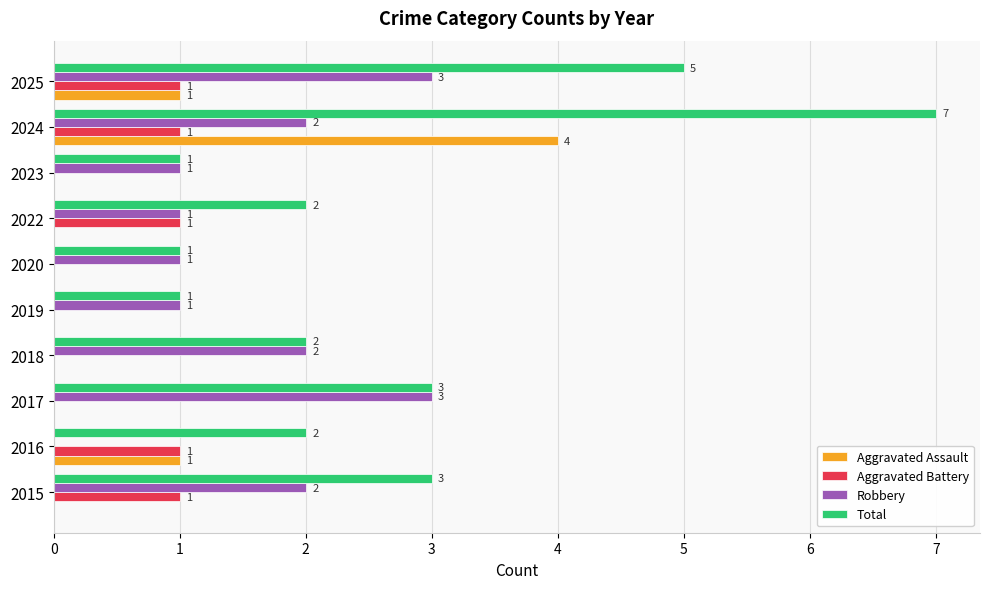

What is the sum of all Robbery values?

16